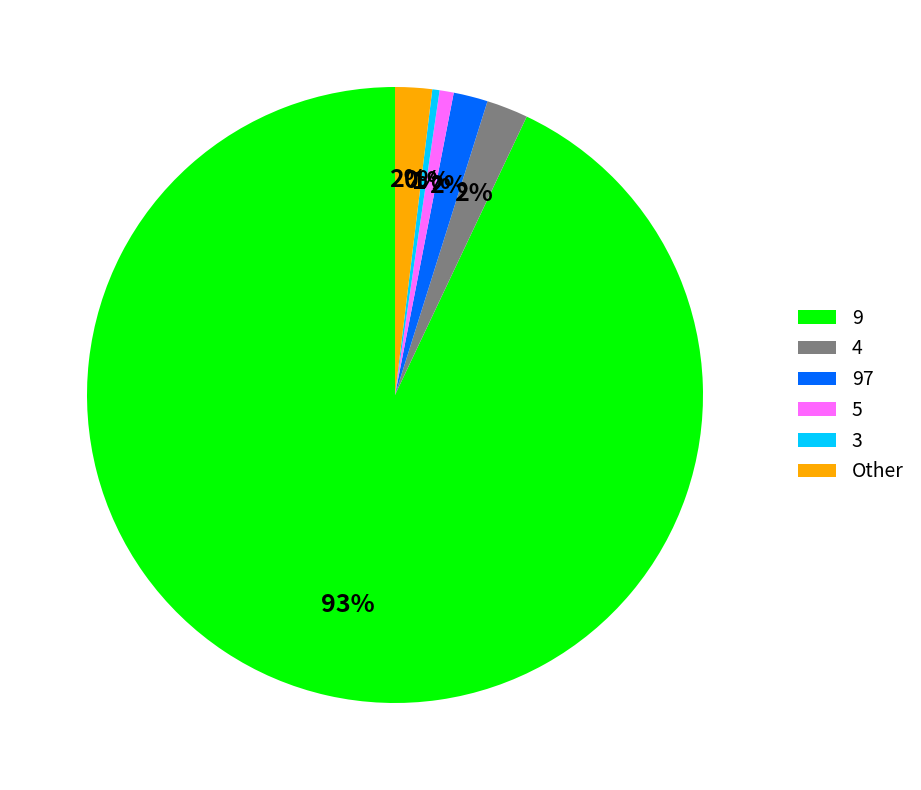

How many slices are in this pie chart?

6